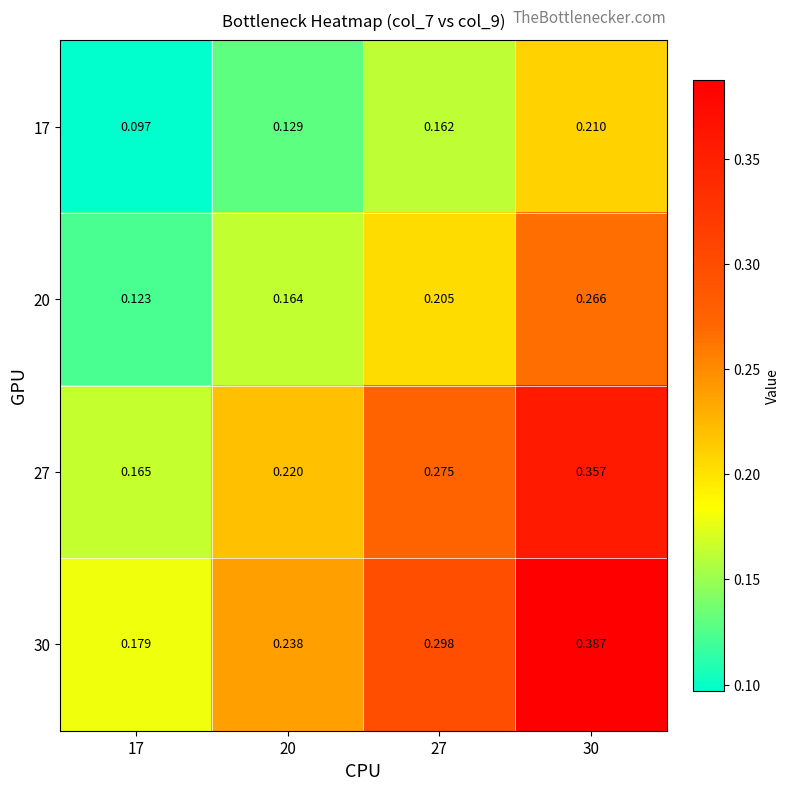

Is the value of 27 at 20 greater than the value of 30 at 20?

No